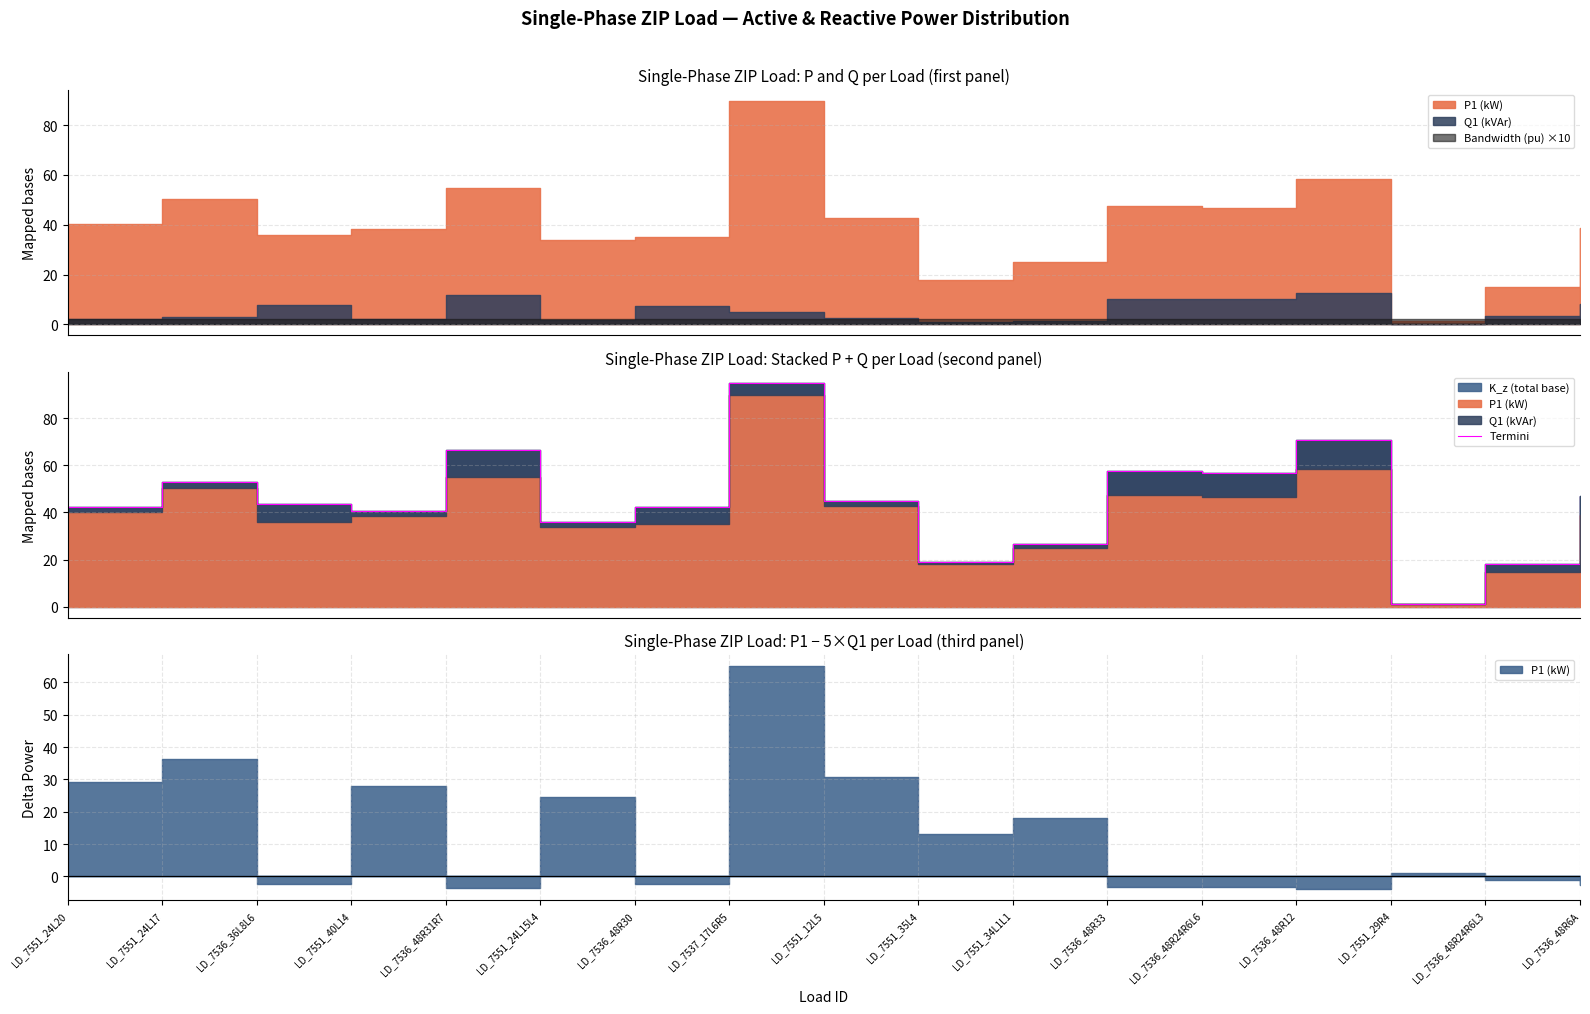

Where does the data first go above 43?

LD_7551_24L17